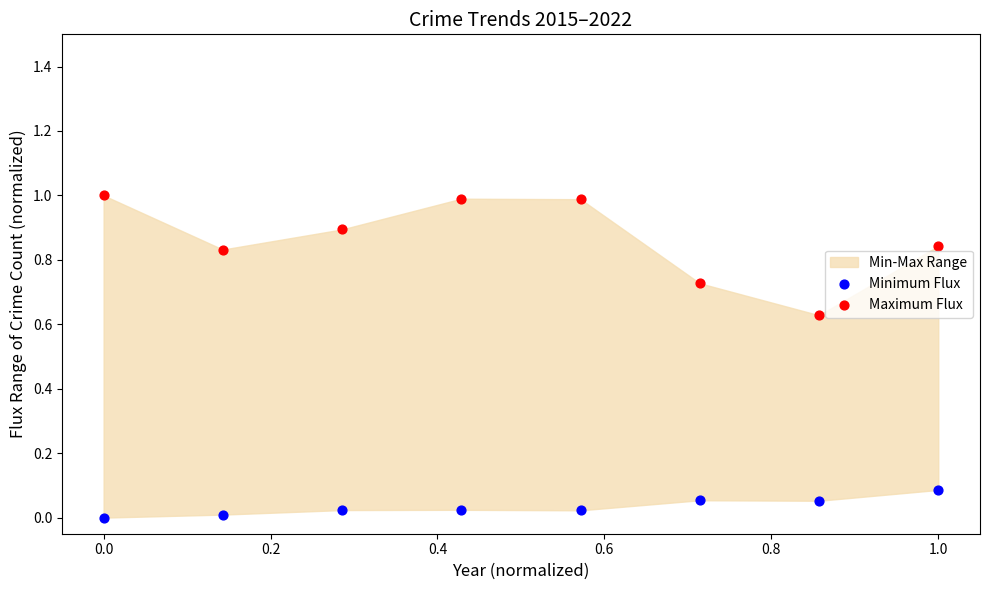

Which series has the widest spread of Y values?

Maximum Flux